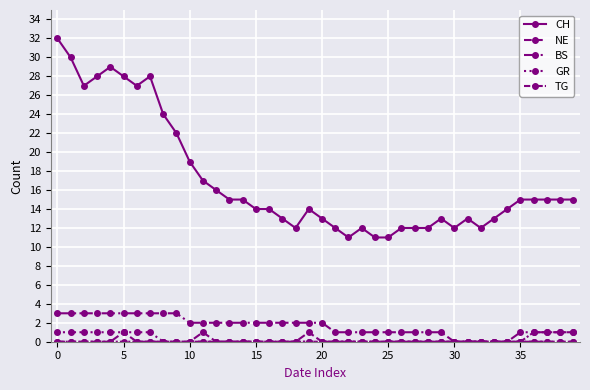

What is the sum of all NE values?

3